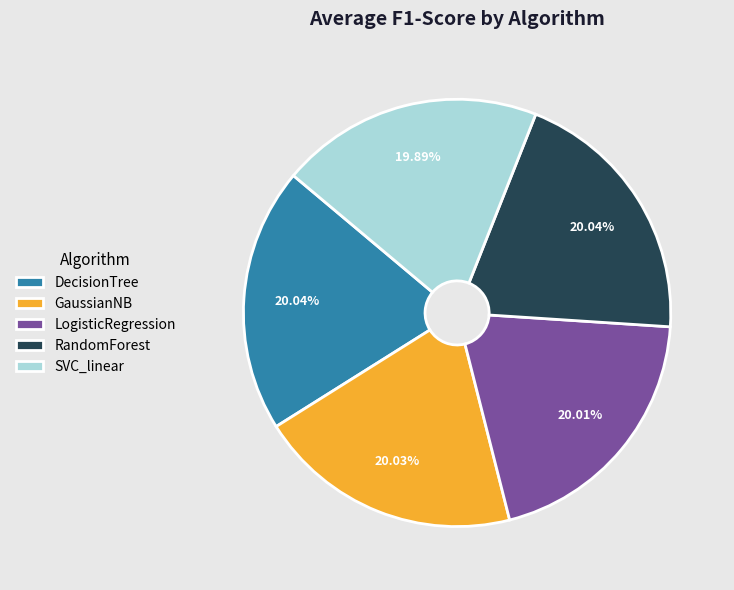

Is SVC_linear the majority of the pie?

No